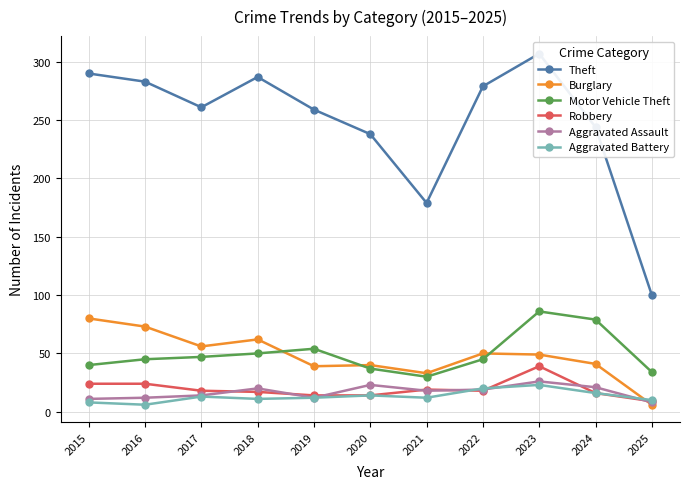

Which series has the largest range (max minus min)?

Theft